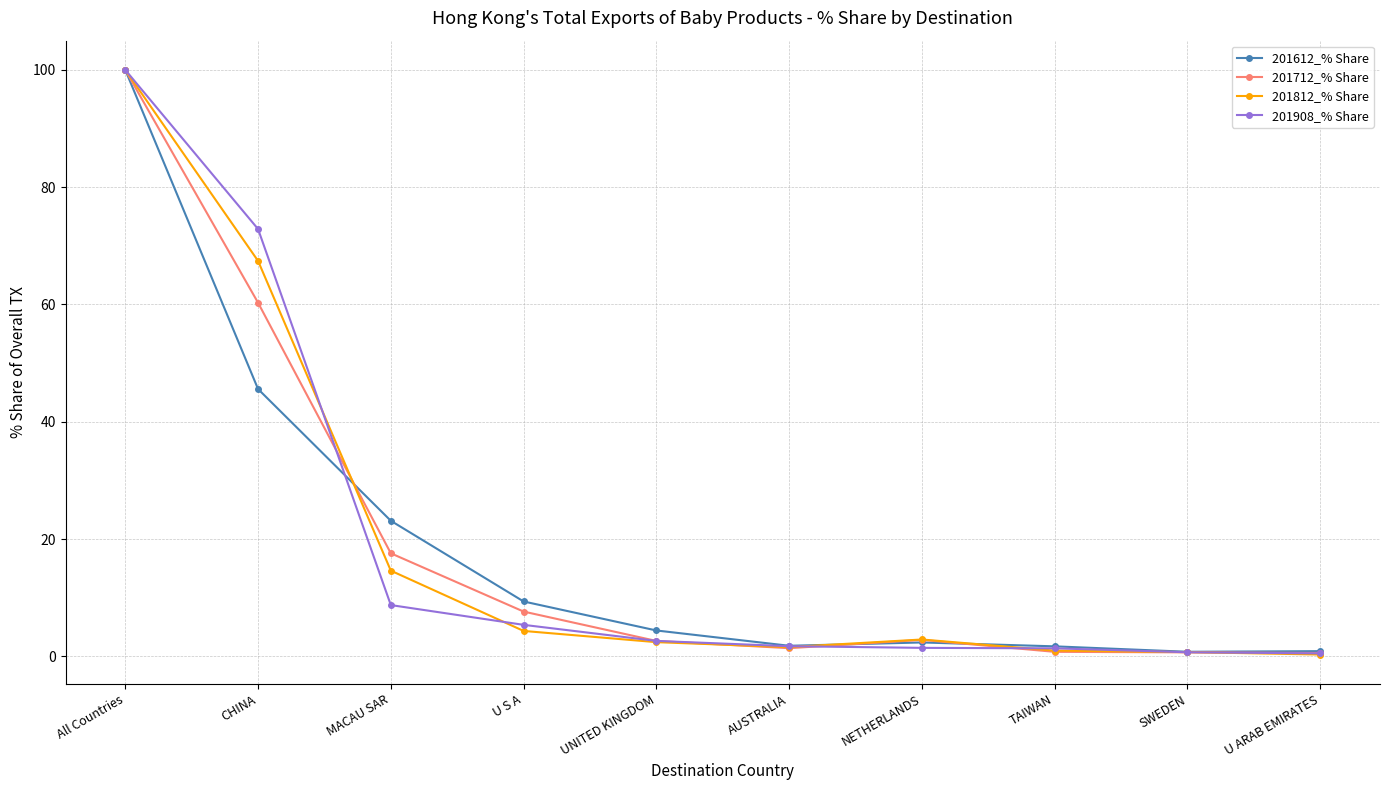

What is the maximum value shown in the chart?

100.0